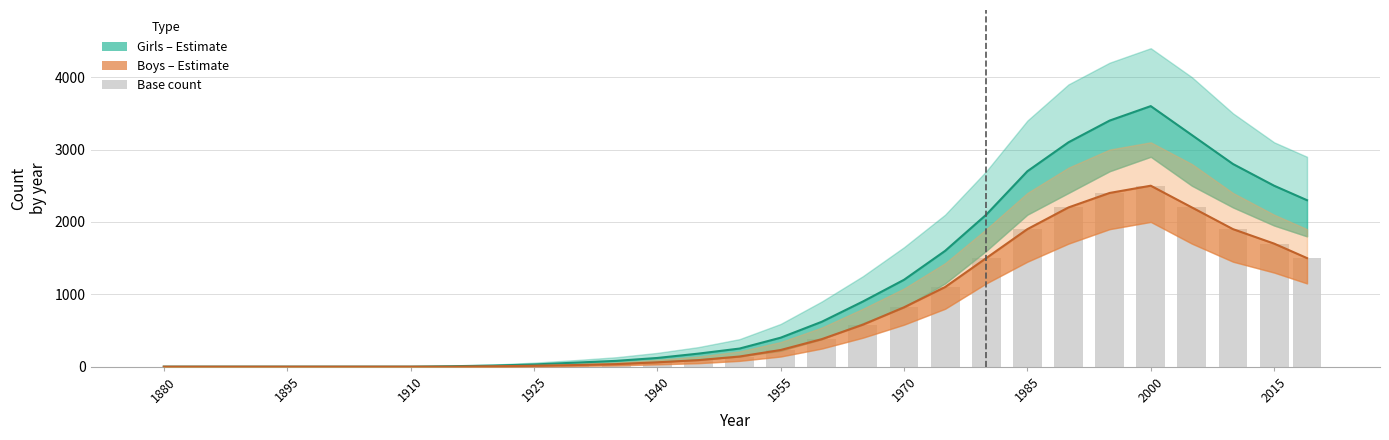

Reading left to right, extract all data points from this chart.

Girls (Estimate): 0	0	0	0	0	0	0	6	15	30	55	80	120	180	250	400	620	900	1200	1600	2100	2700	3100	3400	3600	3200	2800	2500	2300
Boys (Estimate): 0	0	0	0	0	0	0	0	5	12	22	35	60	90	140	230	380	580	820	1100	1500	1900	2200	2400	2500	2200	1900	1700	1500
Base count: 0	0	0	0	0	0	0	0	5	12	22	35	60	90	140	230	380	580	820	1100	1500	1900	2200	2400	2500	2200	1900	1700	1500